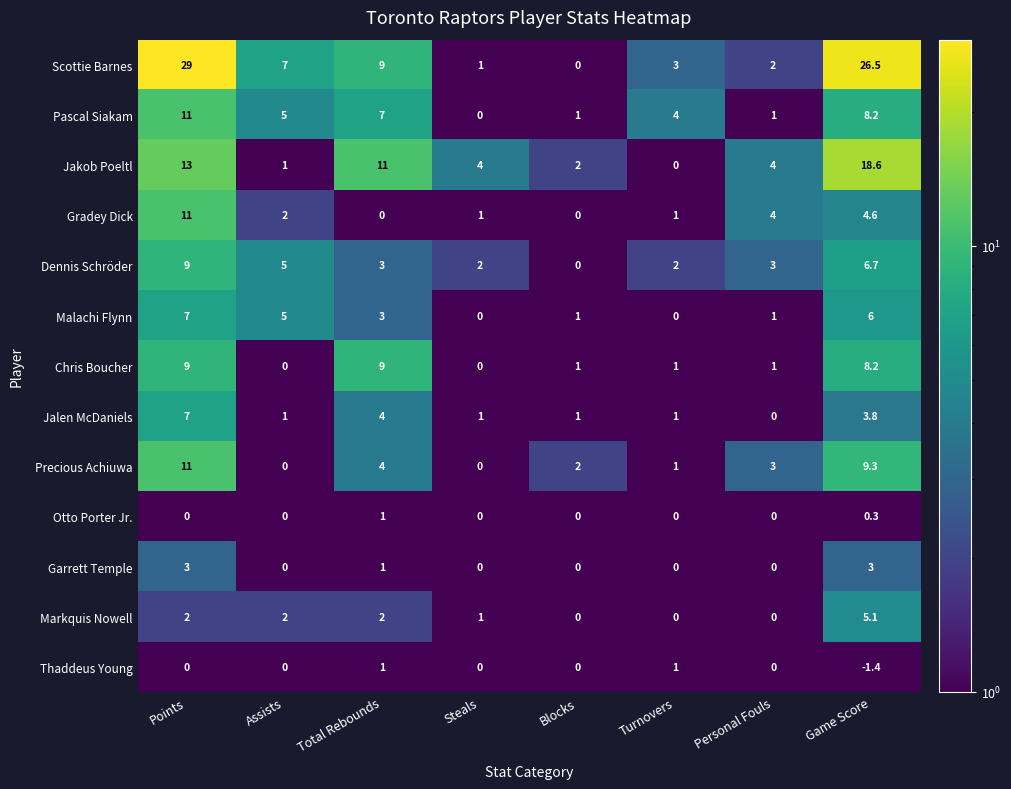

How many categories are shown in the chart?

8